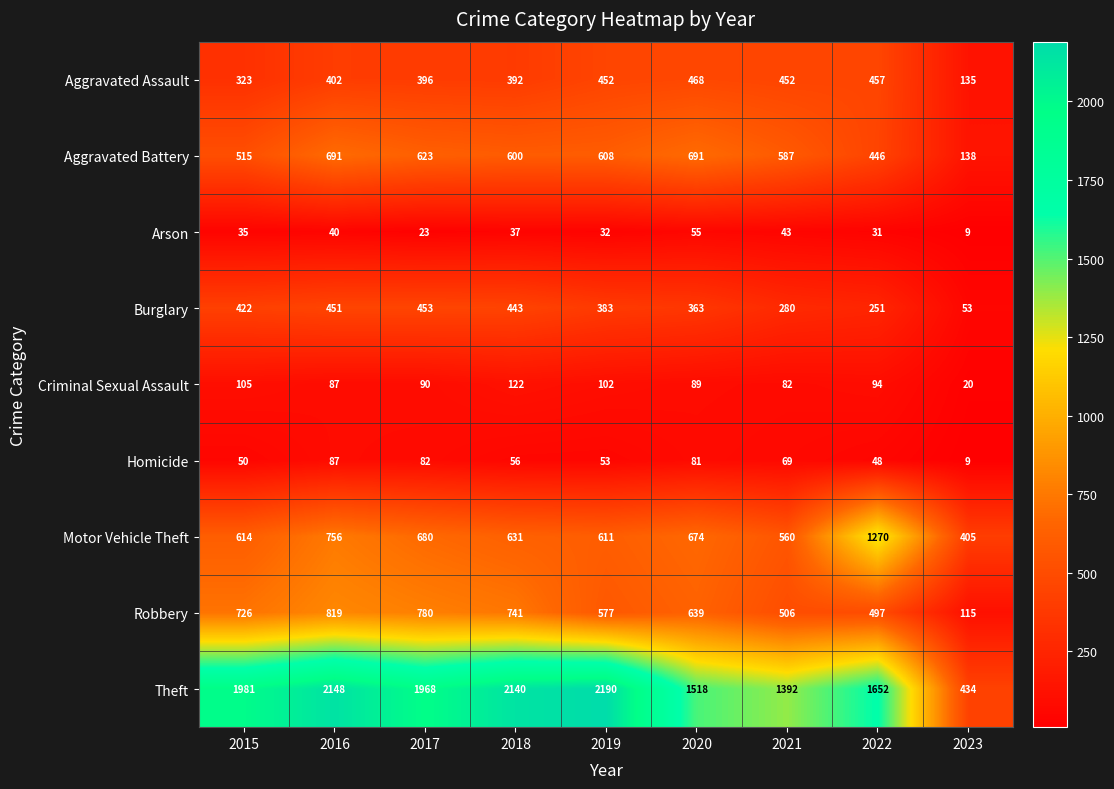

True or false: Homicide has a value of 143 at 2016.

False